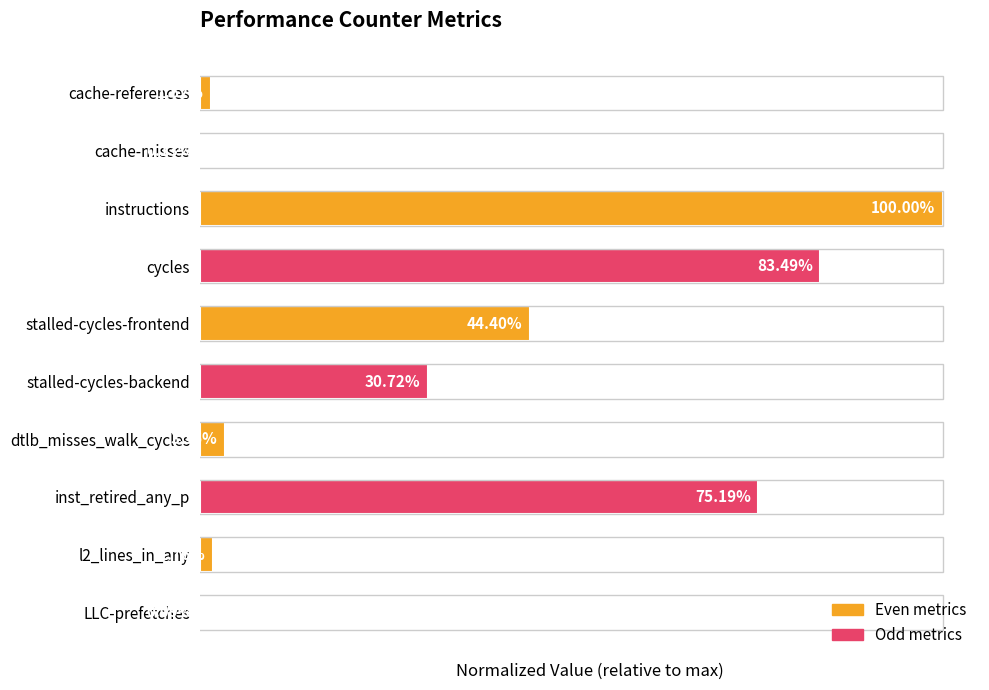

What is the average value?

0.3